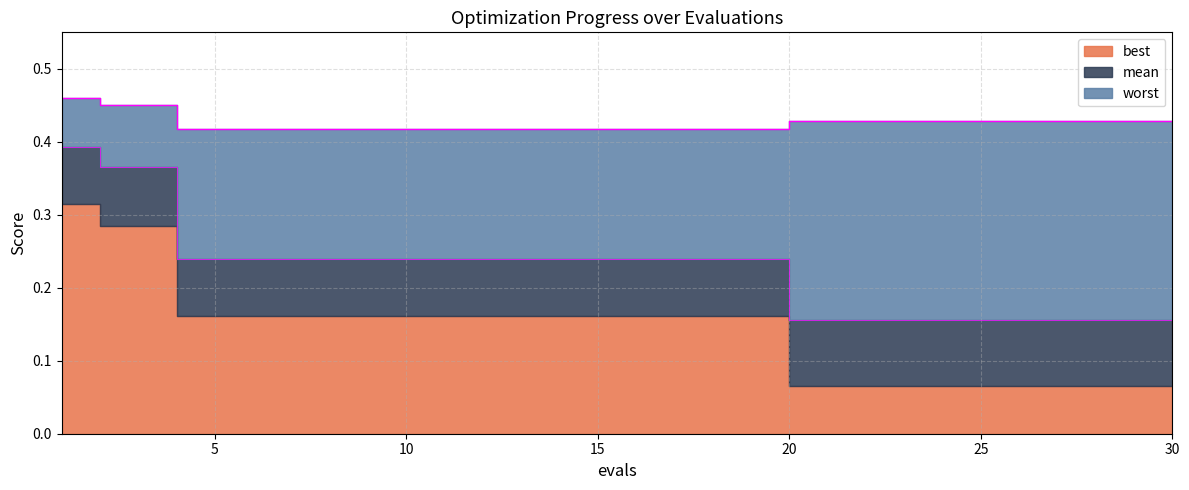

How many lines are shown in the chart?

2